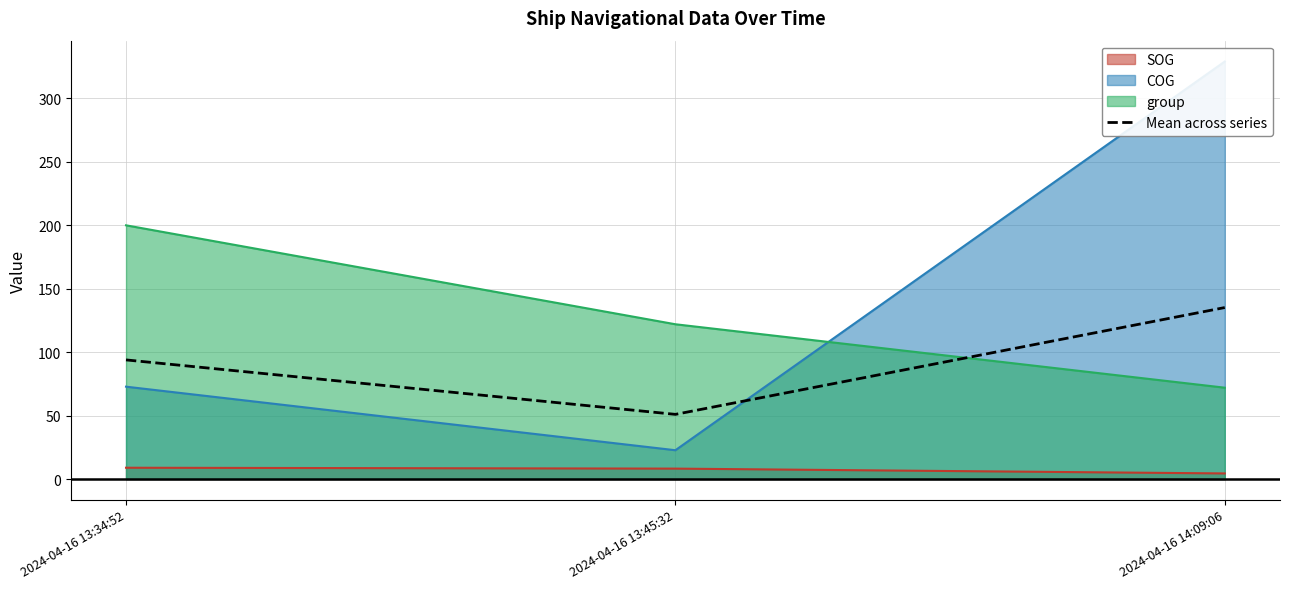

What is the maximum value shown in the chart?

135.2